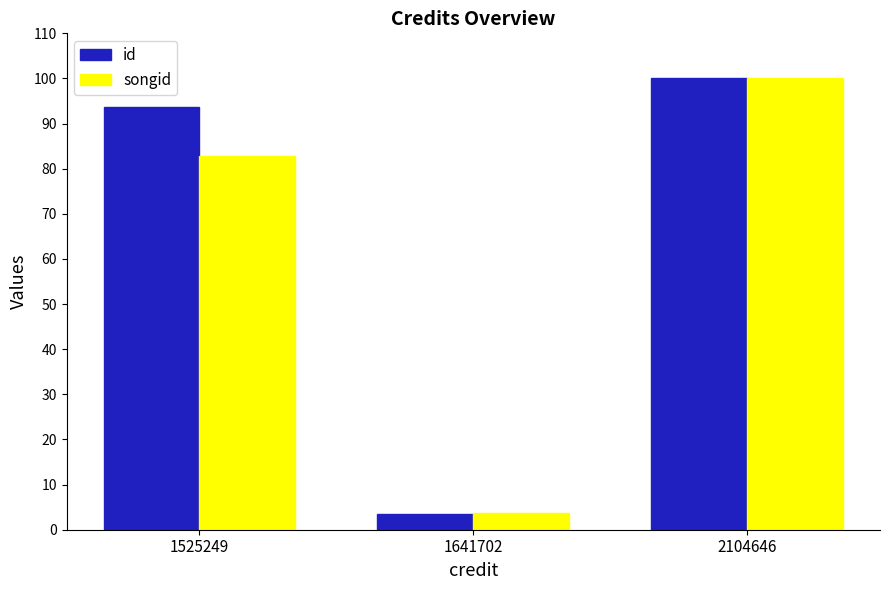

The songid series shows 23.2 at 2104646. True or false?

False